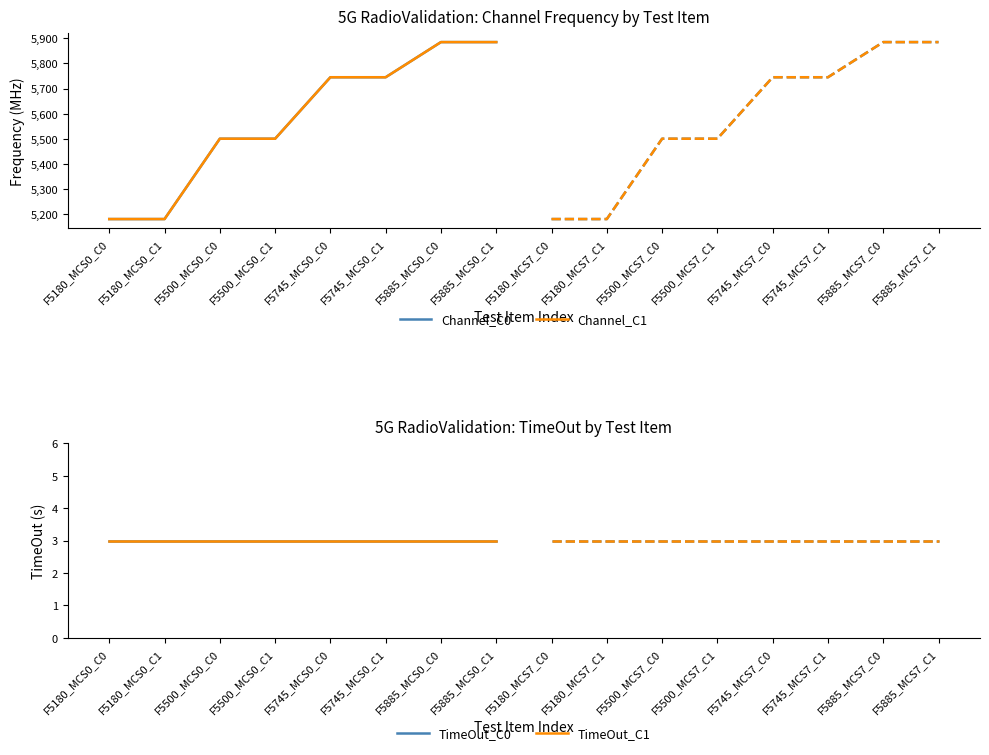

List the labels in order of TimeOut_C0 value, smallest first.

F5180_MCS0_C0, F5180_MCS0_C1, F5500_MCS0_C0, F5500_MCS0_C1, F5745_MCS0_C0, F5745_MCS0_C1, F5885_MCS0_C0, F5885_MCS0_C1